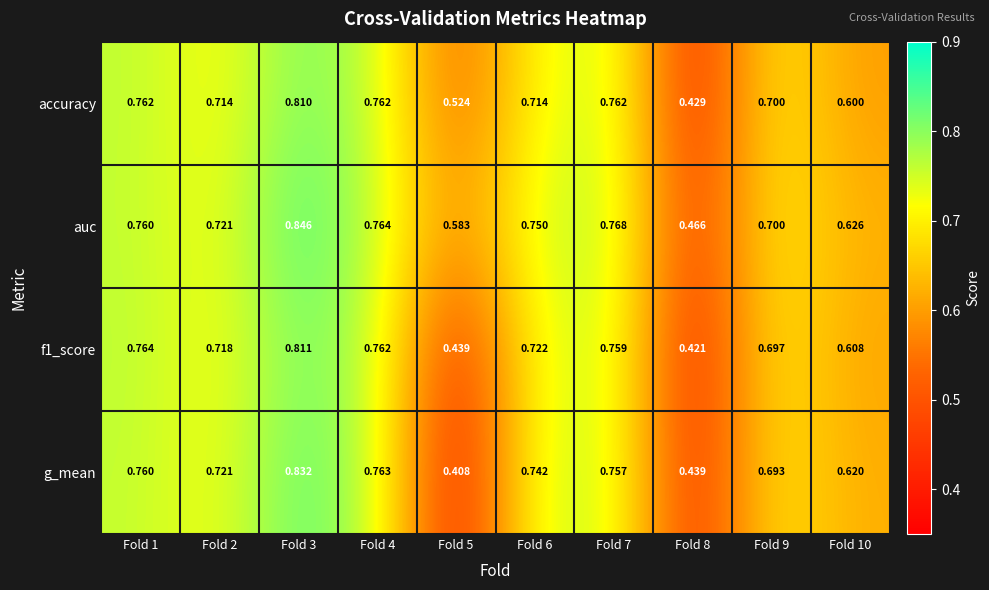

Is the value of f1_score at Fold 10 greater than the value of g_mean at Fold 6?

No